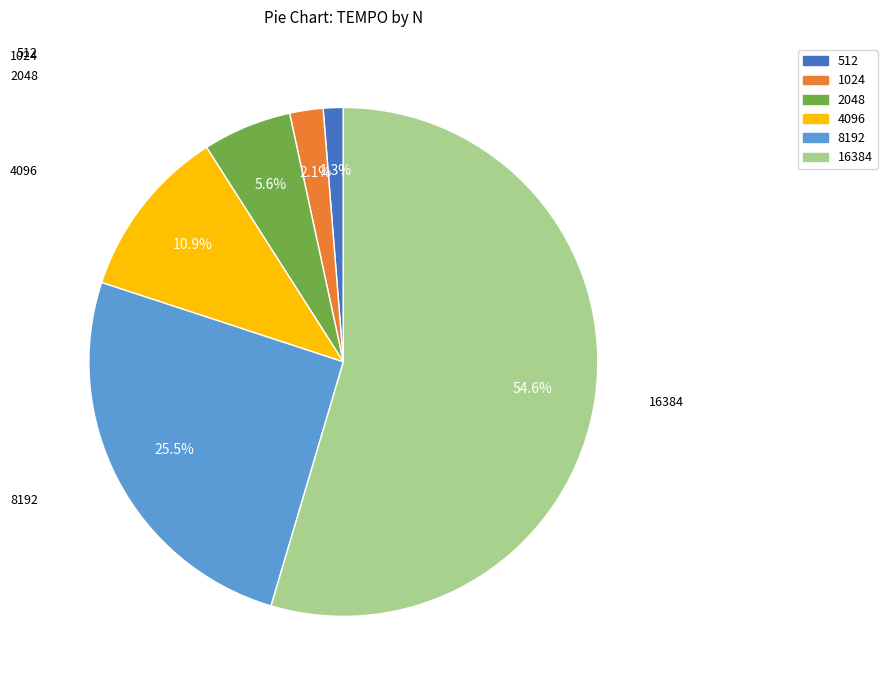

Does 16384 account for over 50% of the chart?

Yes